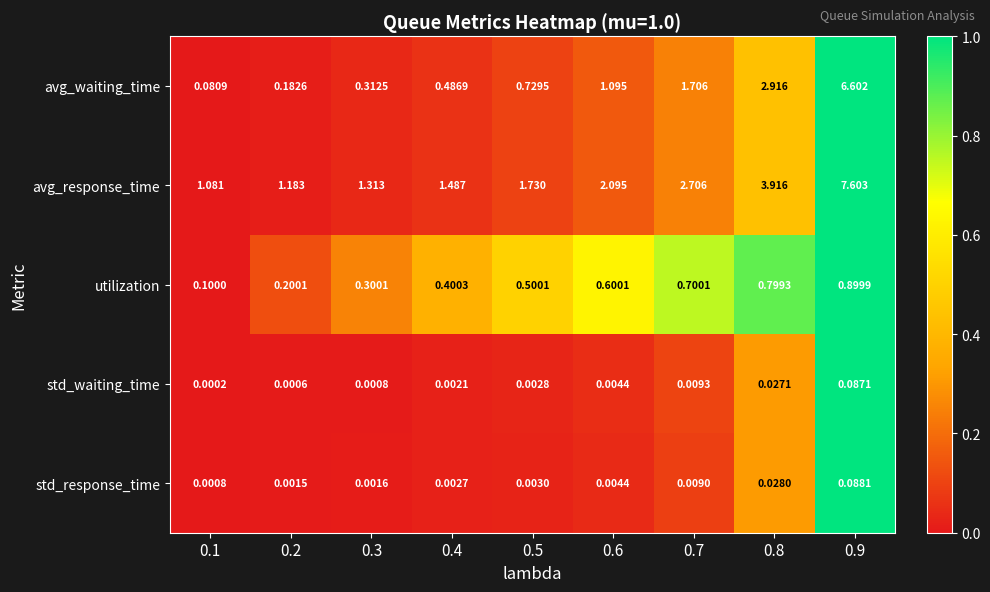

Which series changed the most between 0.2 and 0.3?

avg_response_time